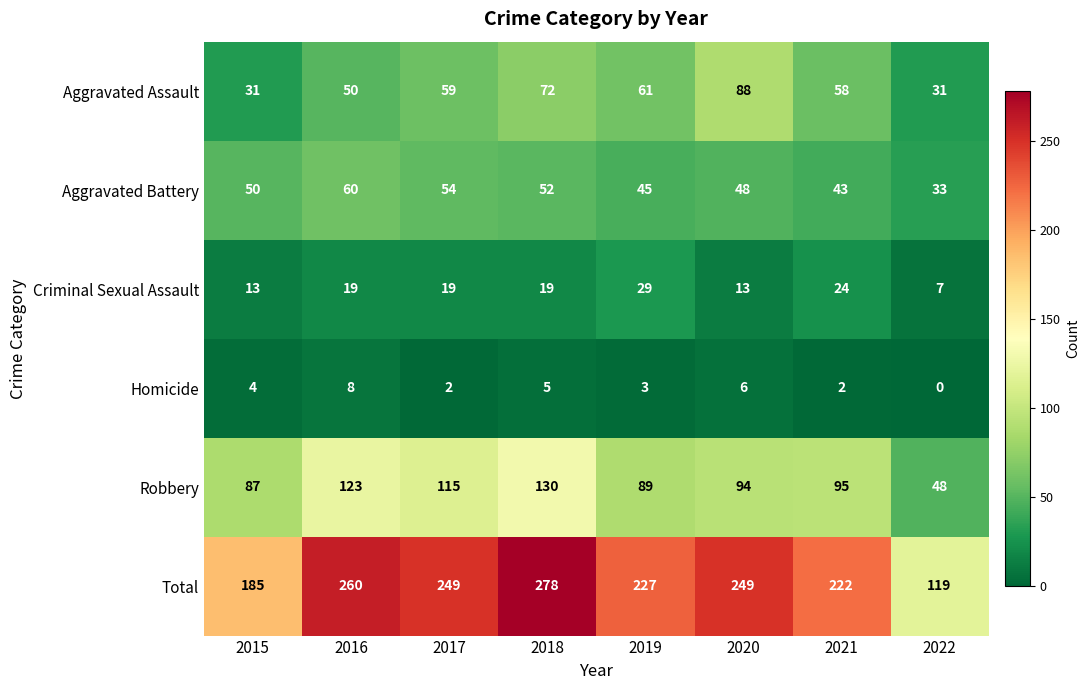

Which category has the lowest value in the Homicide series?

2022